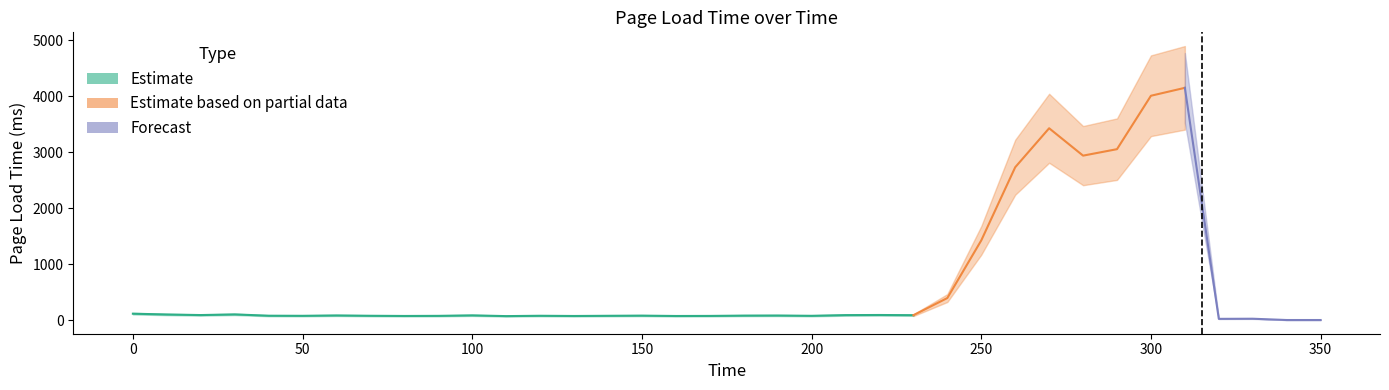

Between 350 and 100, which is larger?

100